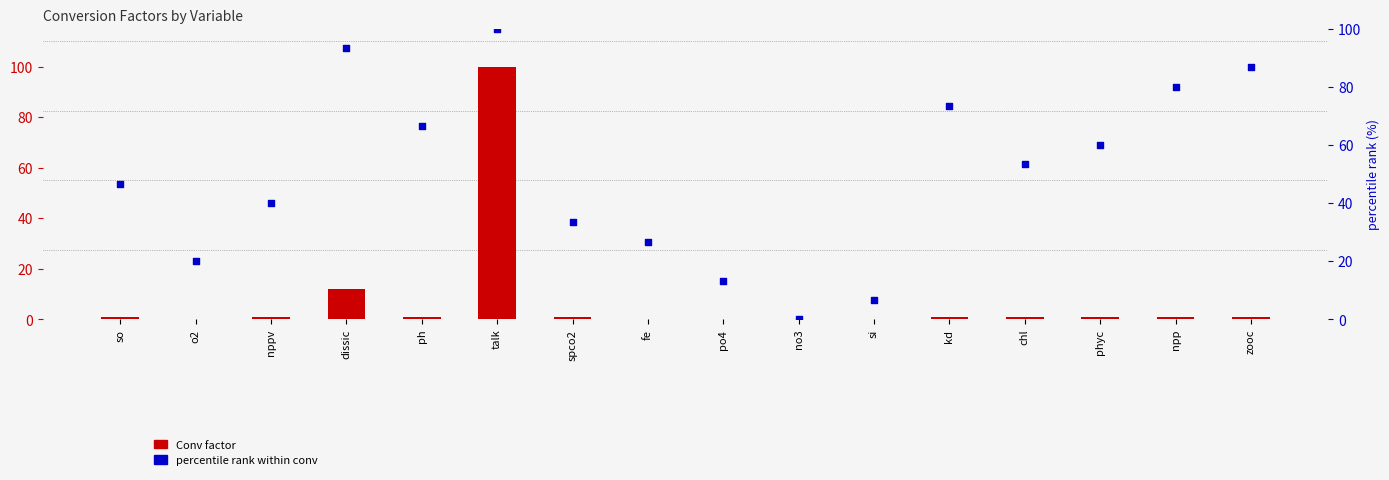

What are all the series names shown in the legend?

Conv factor, percentile rank within conv